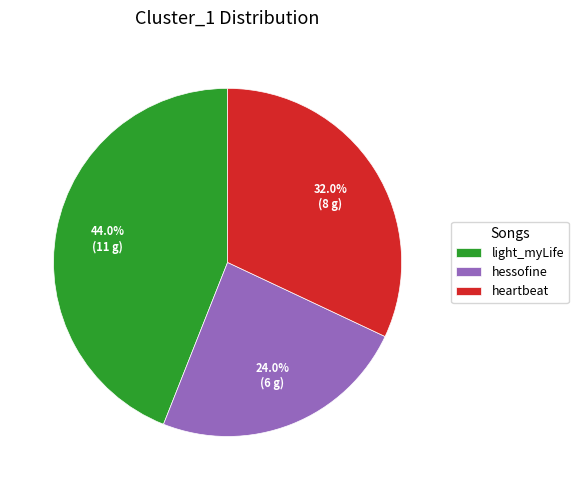

What percentage is NOT represented by heartbeat?

68.0%